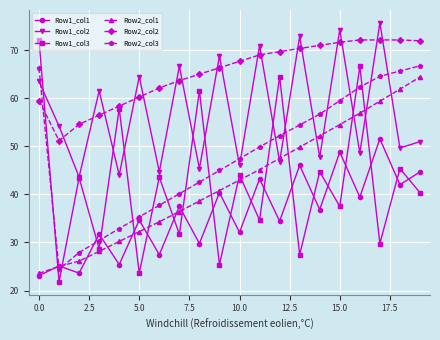

Which series ends up on top after the final intersection of Row2_col3 and Row1_col1?

Row2_col3